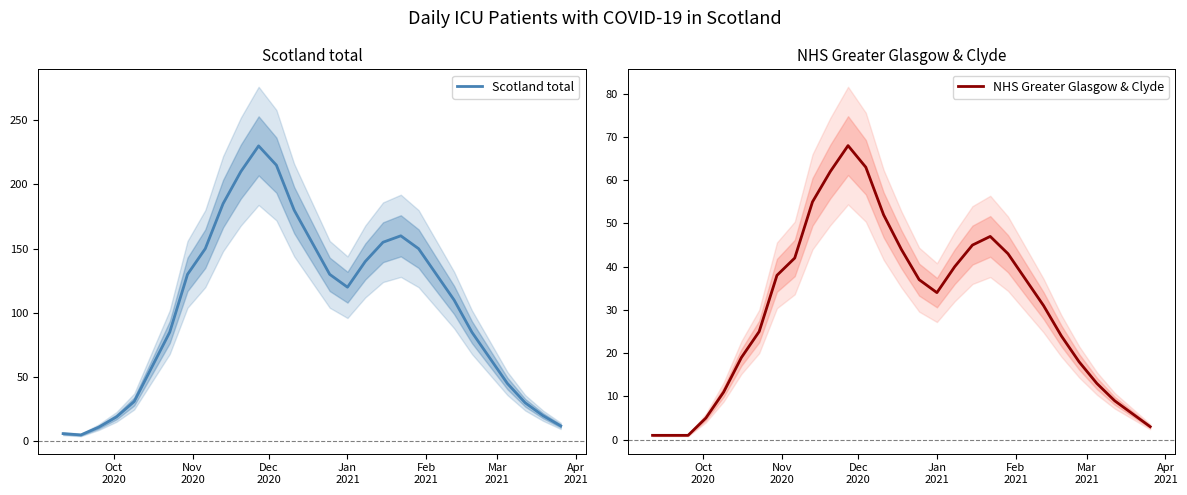

True or false: Scotland total and NHS Greater Glasgow & Clyde intersect in this chart.

False